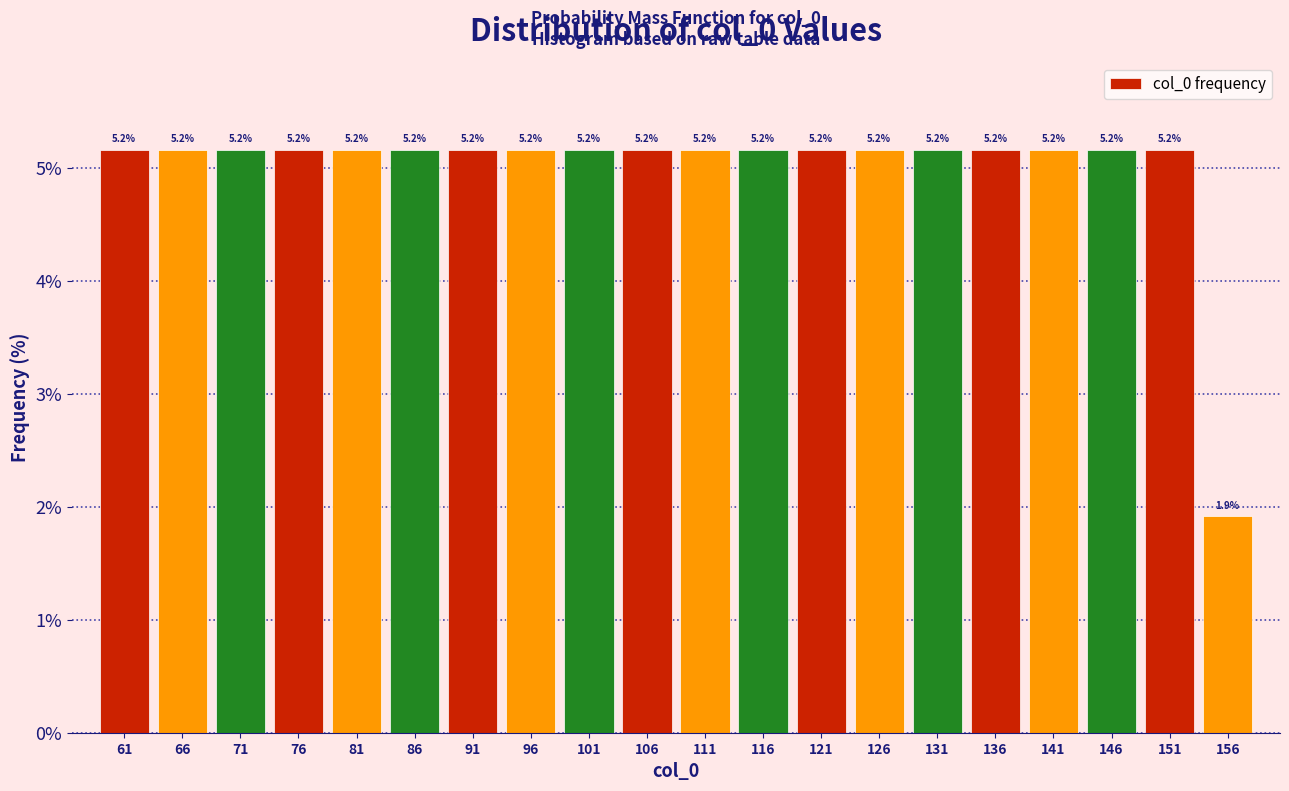

Reading right to left, list all the values displayed in this chart.

156=1.9	151=5.2	146=5.2	141=5.2	136=5.2	131=5.2	126=5.2	121=5.2	116=5.2	111=5.2	106=5.2	101=5.2	96=5.2	91=5.2	86=5.2	81=5.2	76=5.2	71=5.2	66=5.2	61=5.2